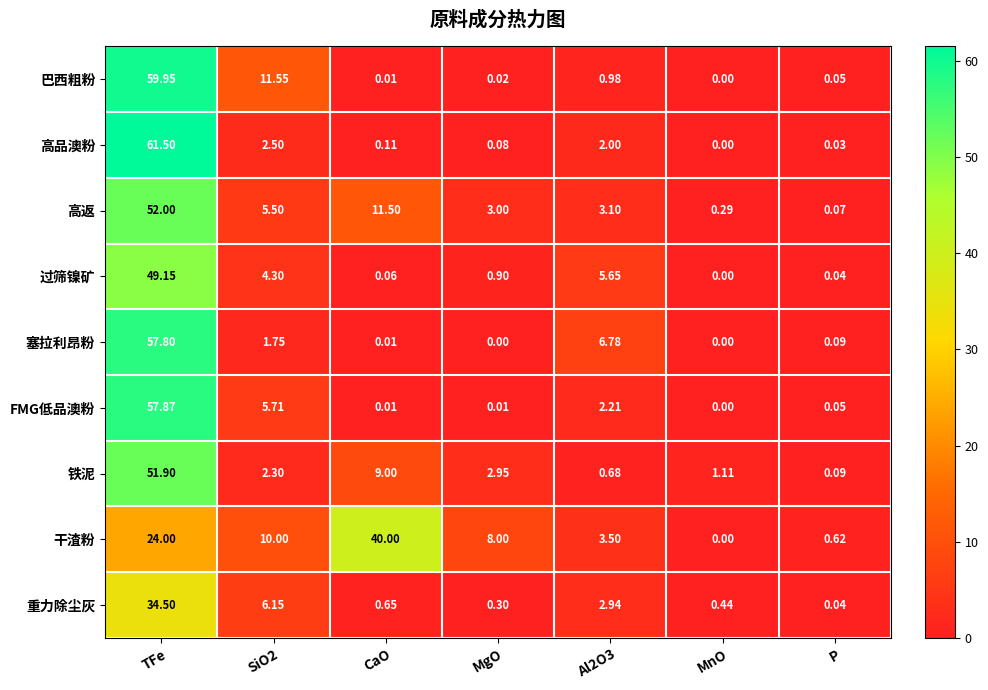

Which label corresponds to the largest value in the chart?

TFe